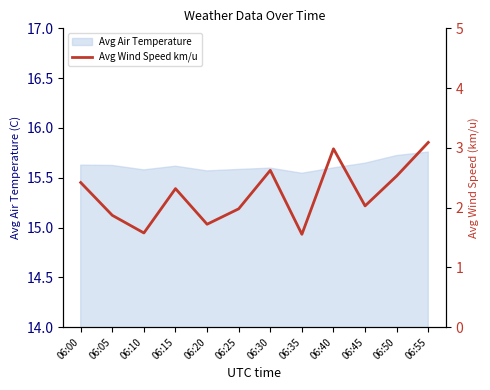

Is it true that Avg Air Temperature equals 7.0 at 06:55?

False